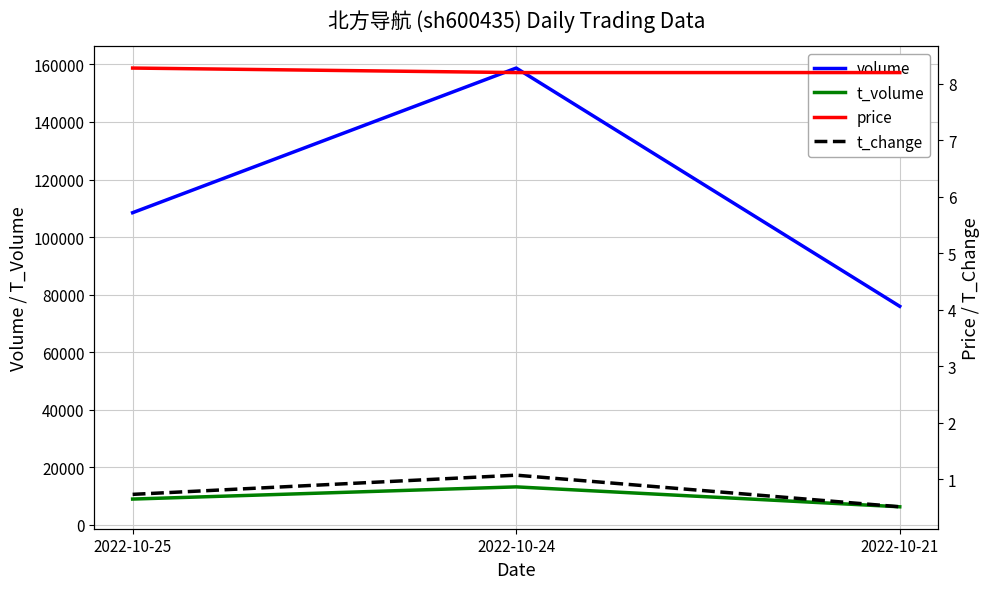

What is the spread (max minus min) of values at 2022-10-24?

158749.9